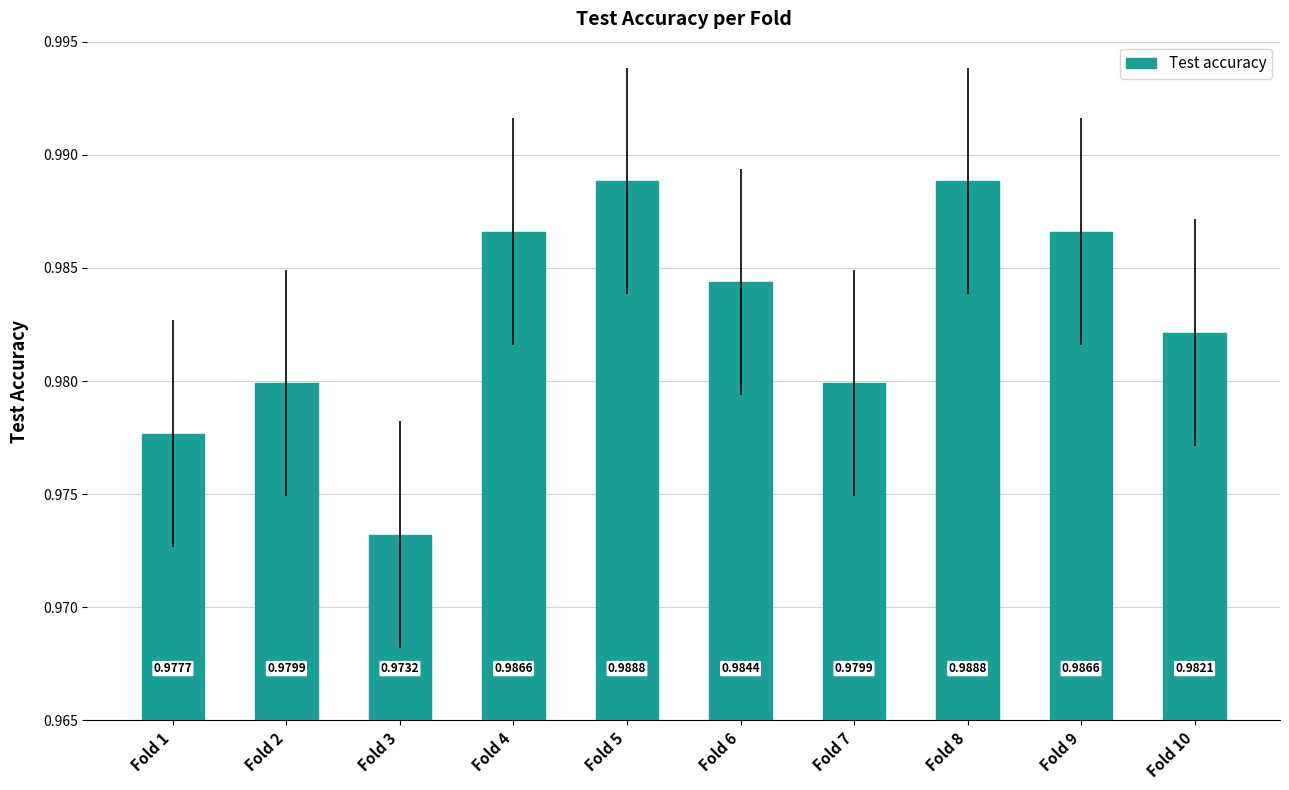

How many categories are shown in the chart?

10